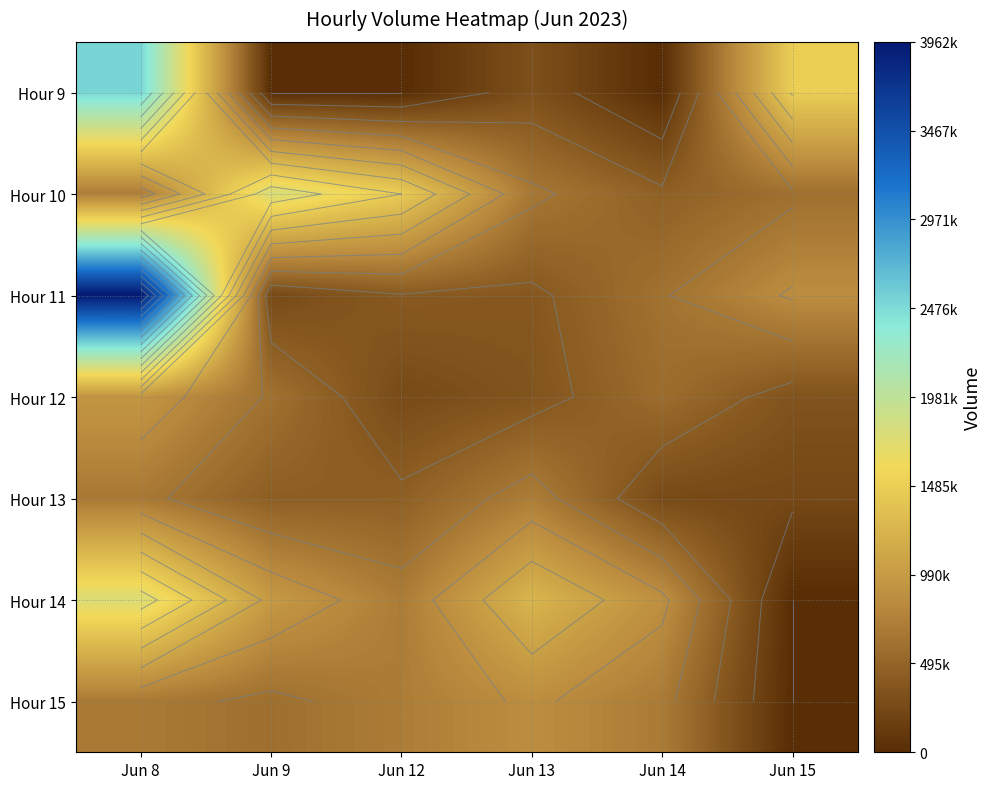

What is the spread (max minus min) of values at Jun 8?

3288428